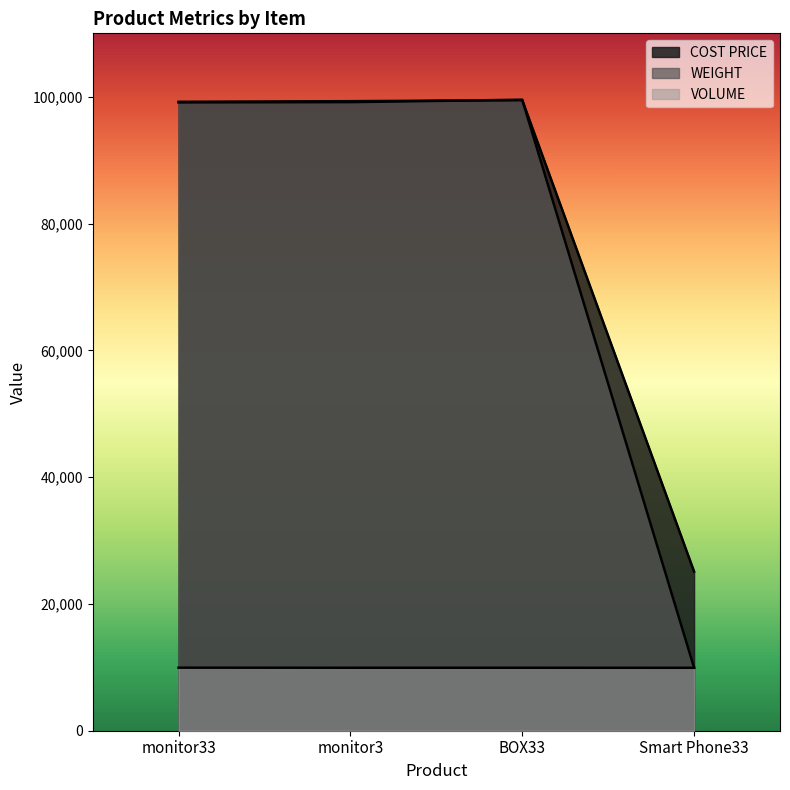

How many data points in VOLUME are less than 9932?

1